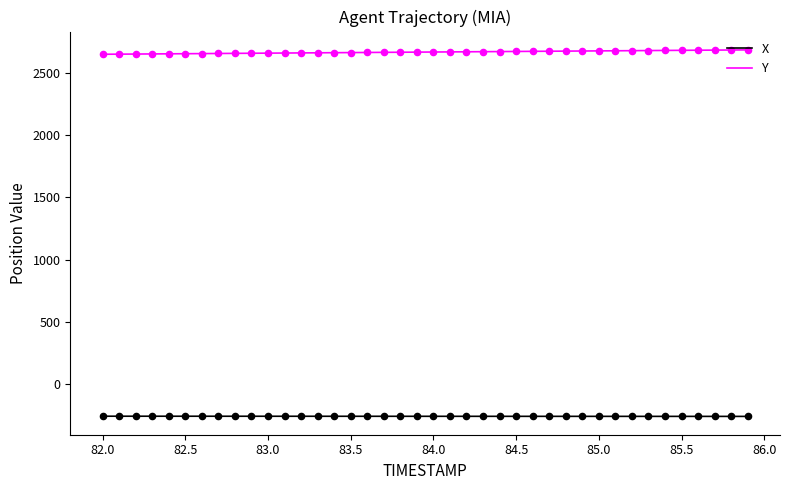

Which series has the largest total across all categories?

Y